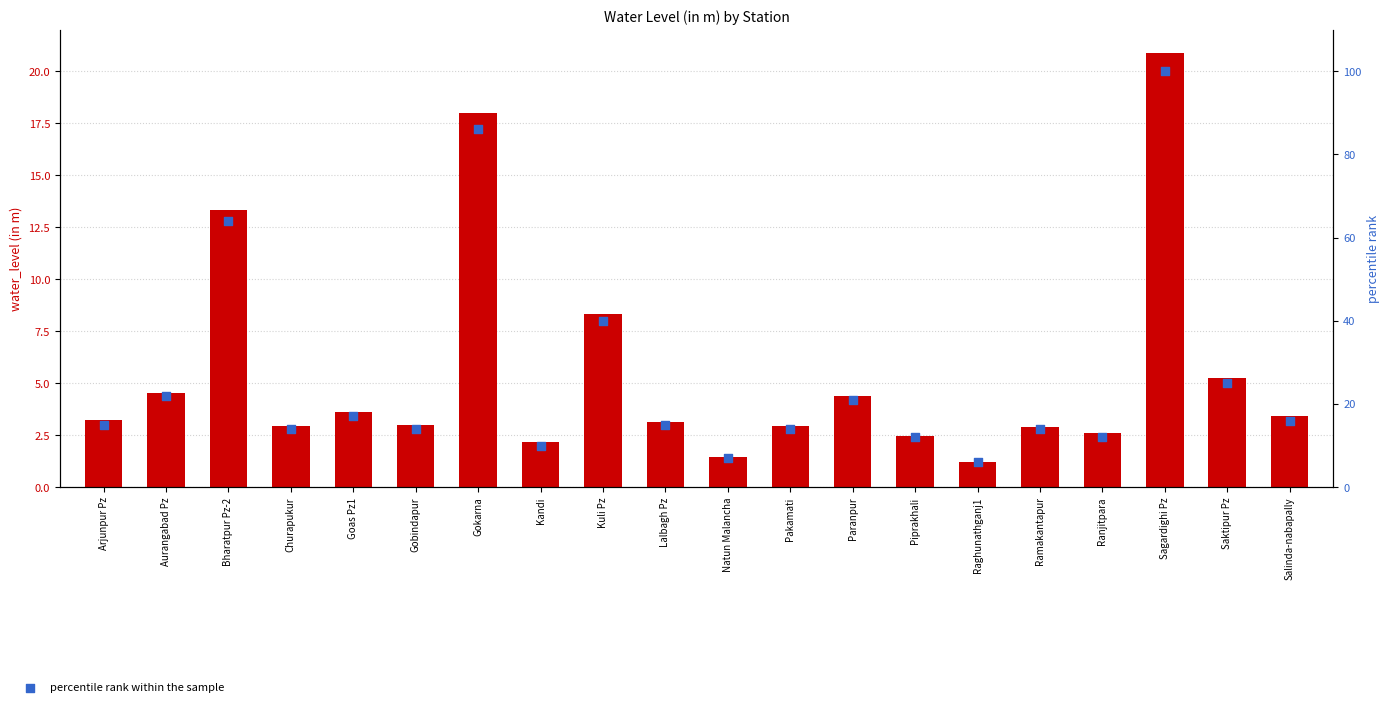

Which series has the largest total across all categories?

percentile rank within the sample